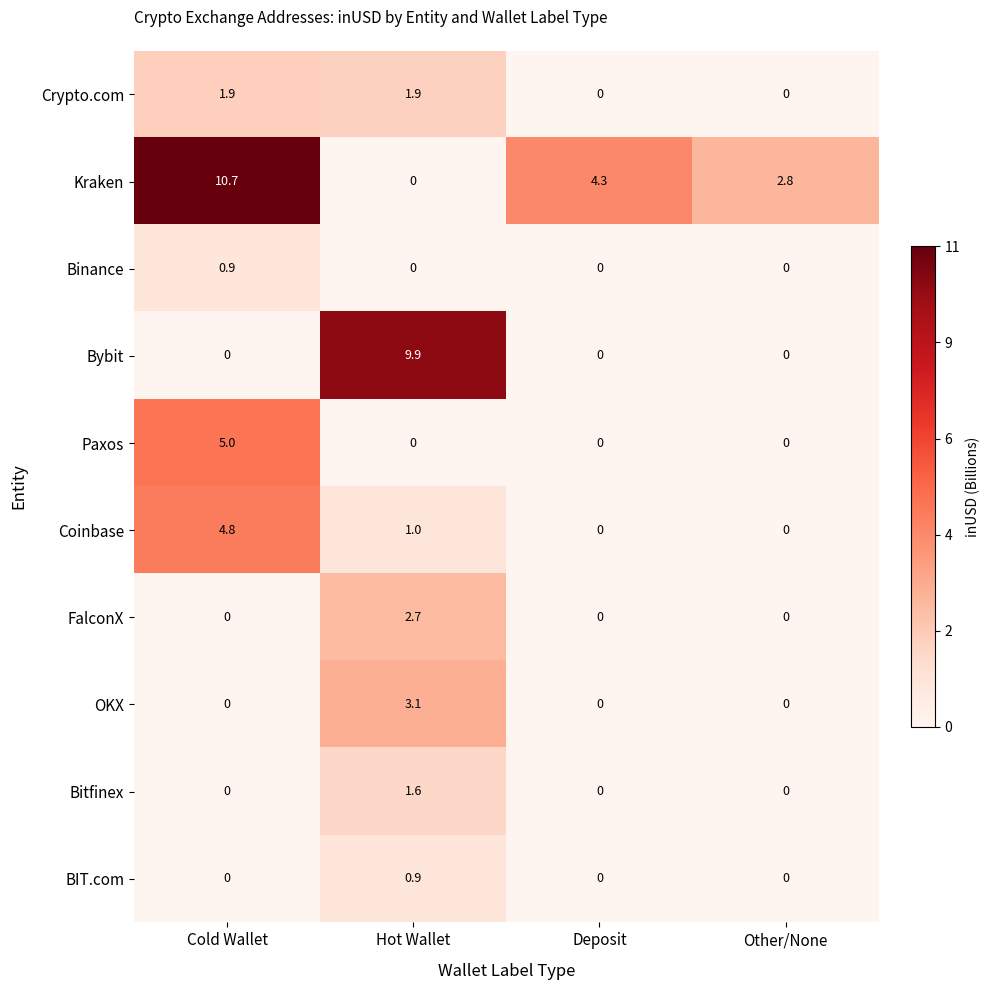

Which series has the largest total across all categories?

Kraken